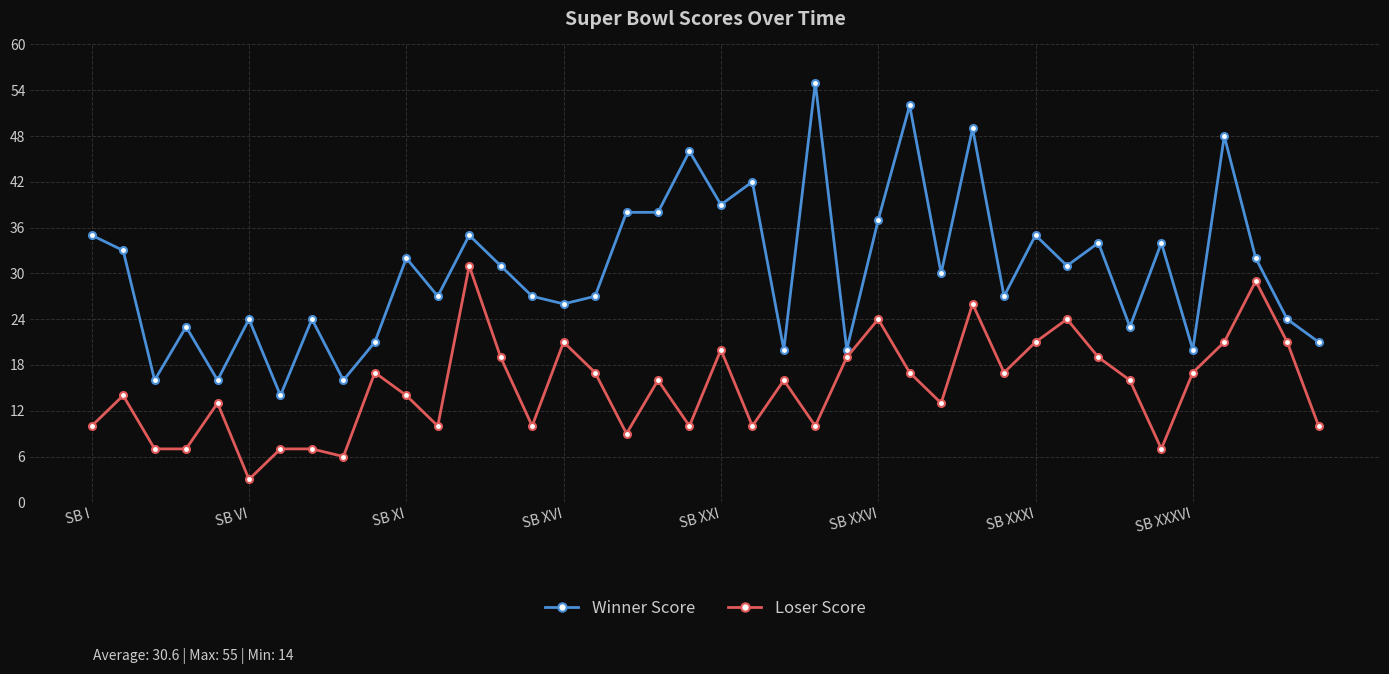

List the series in order of their peak value, highest first.

Winner Score, Loser Score